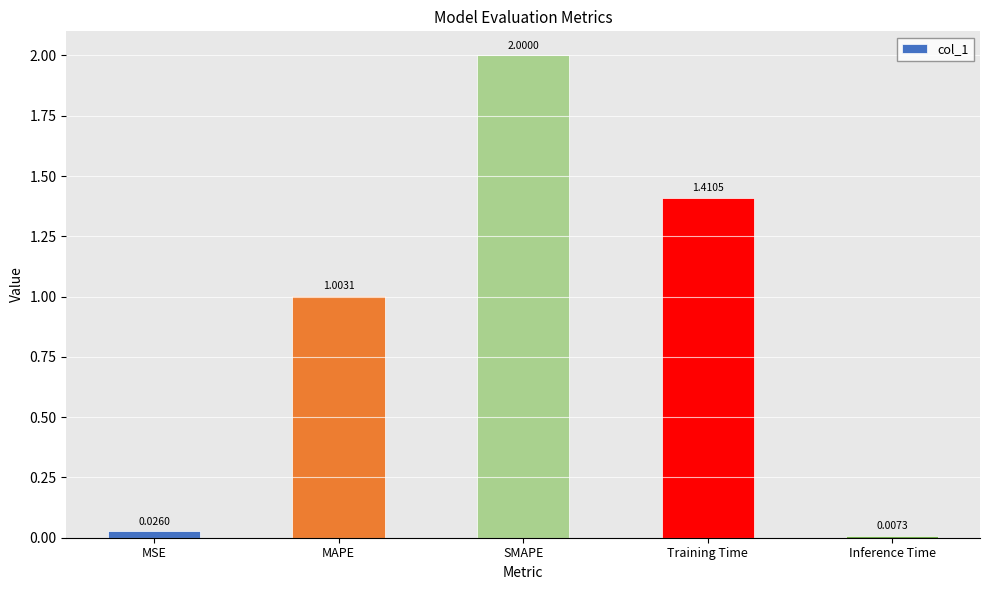

List the labels in order of value, smallest first.

Inference Time, MSE, MAPE, Training Time, SMAPE